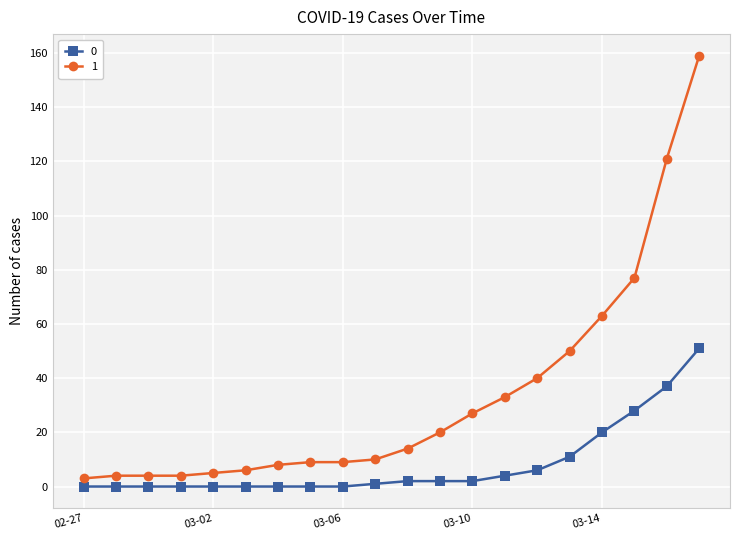

Rank the series by their average value, from lowest to highest.

0, 1